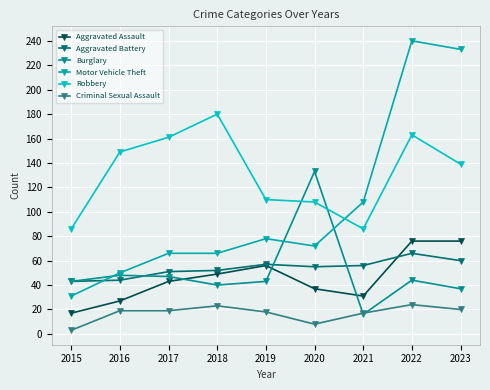

What is the smallest value displayed?

3